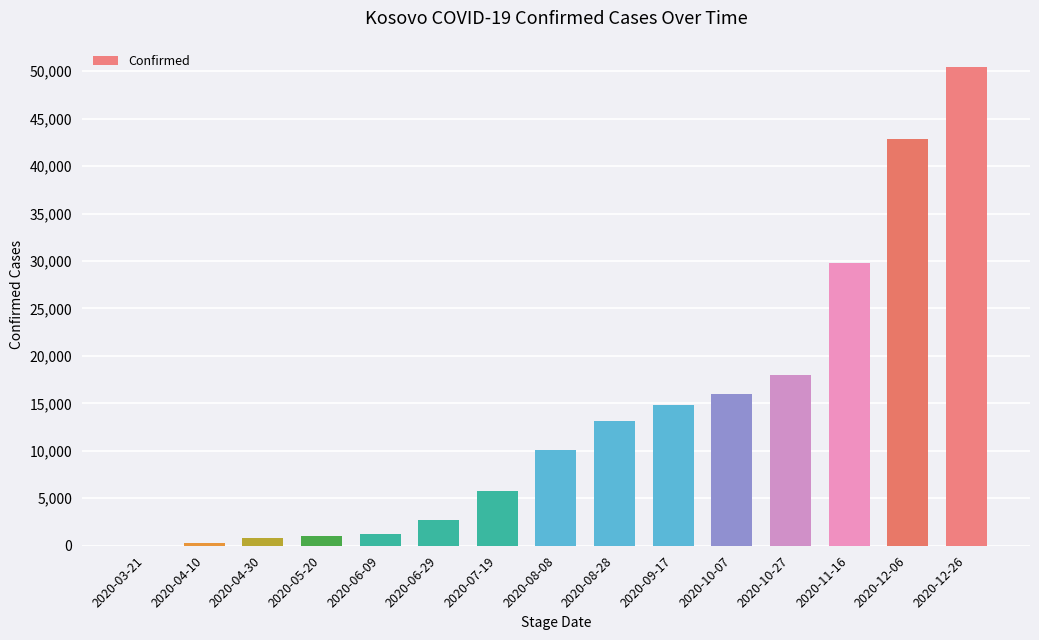

How many data points does each series have?

15